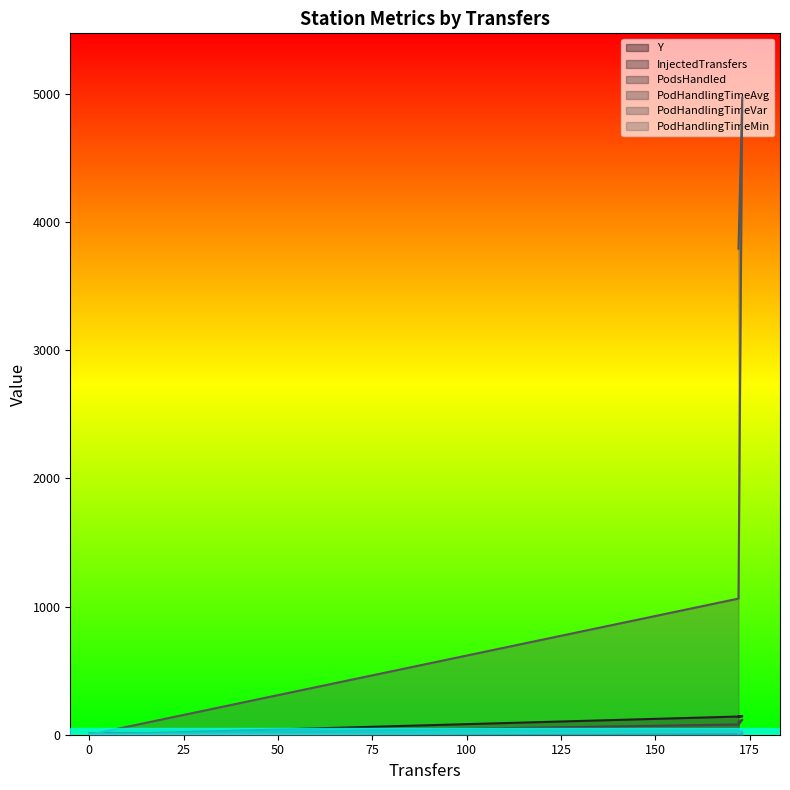

What is the highest value of the PodHandlingTimeVar series?

4976.0